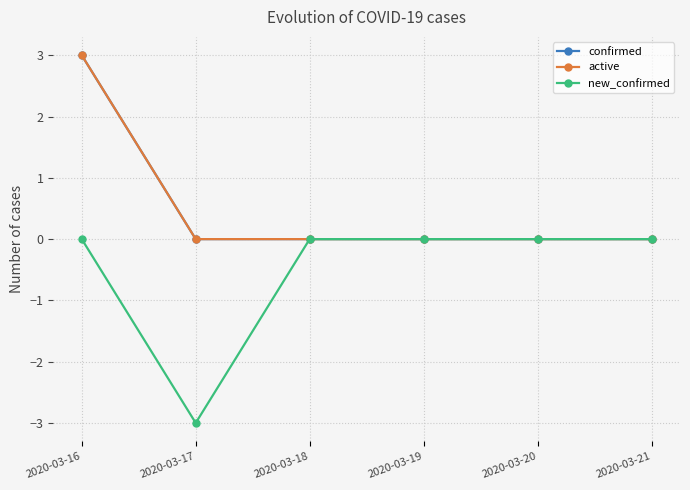

Rank the series by their maximum value, from highest to lowest.

confirmed, active, new_confirmed